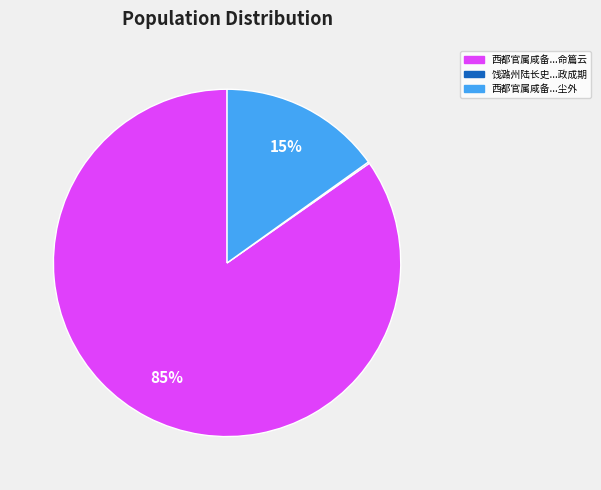

Is there a majority slice in this chart?

Yes